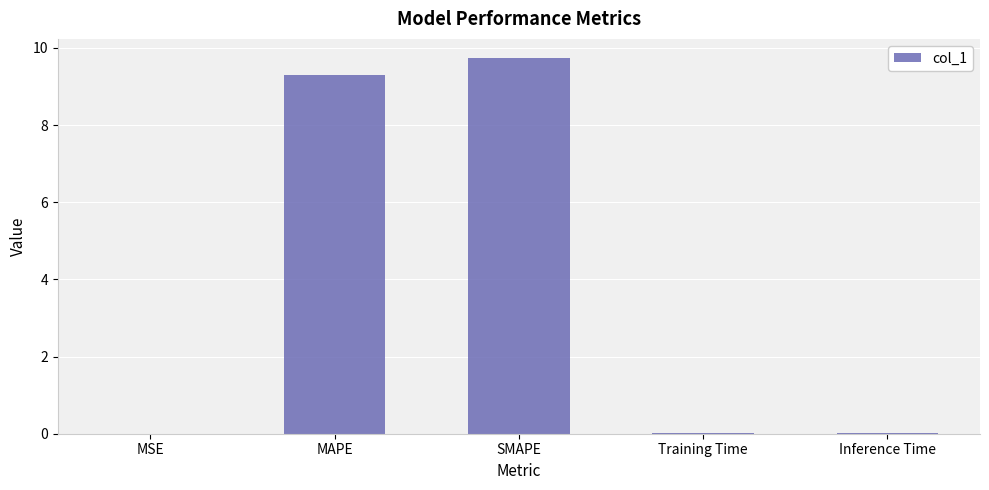

What is the approximate value at SMAPE?

9.7